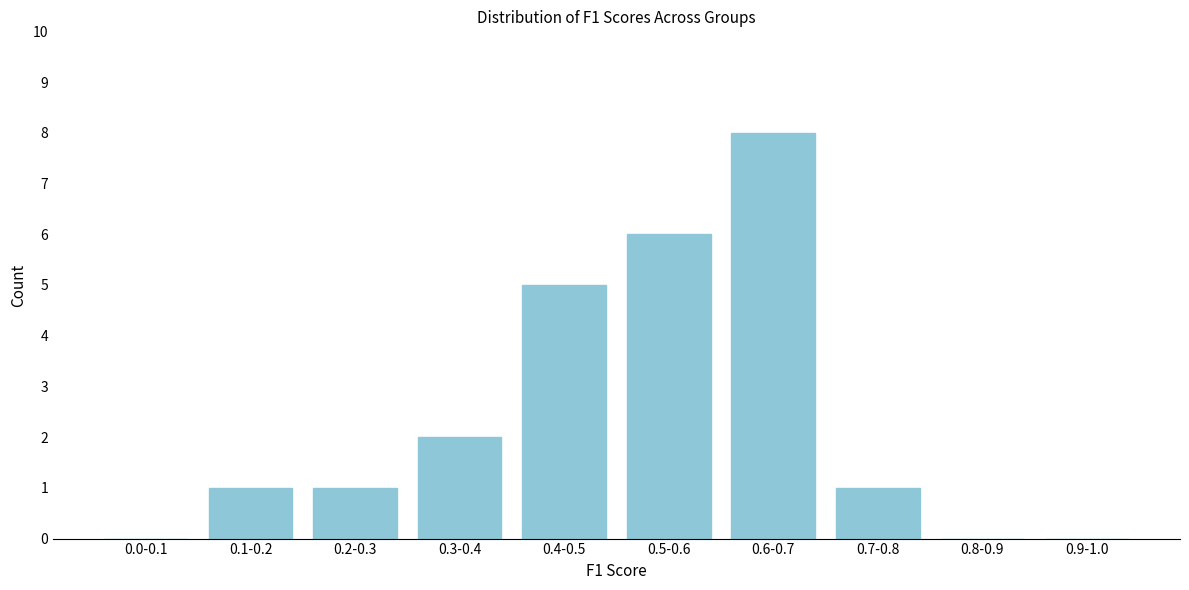

Reading left to right, what are all the values shown in this chart?

0.0-0.1=0	0.1-0.2=1	0.2-0.3=1	0.3-0.4=2	0.4-0.5=5	0.5-0.6=6	0.6-0.7=8	0.7-0.8=1	0.8-0.9=0	0.9-1.0=0